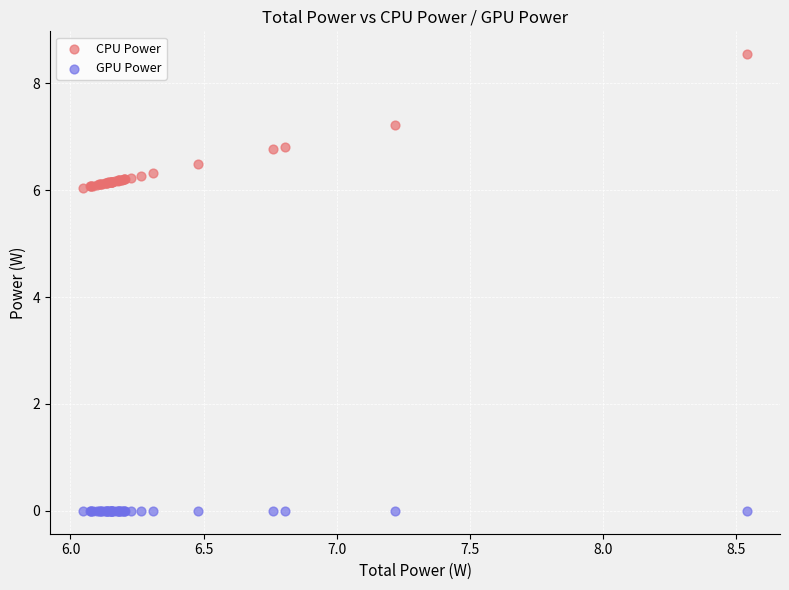

Which series contains the lowest Y value?

GPU Power